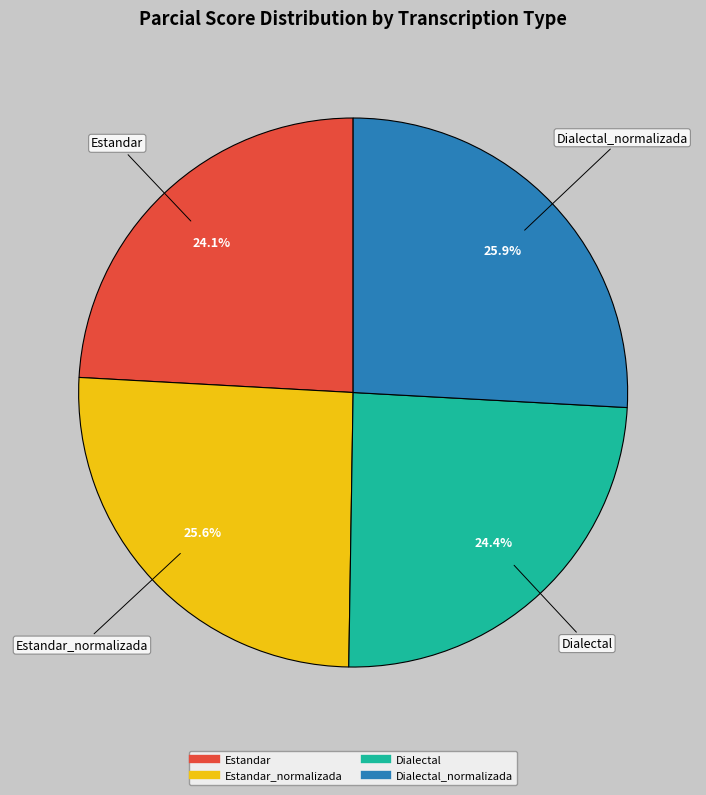

Is there any slice that represents more than half of the pie?

No